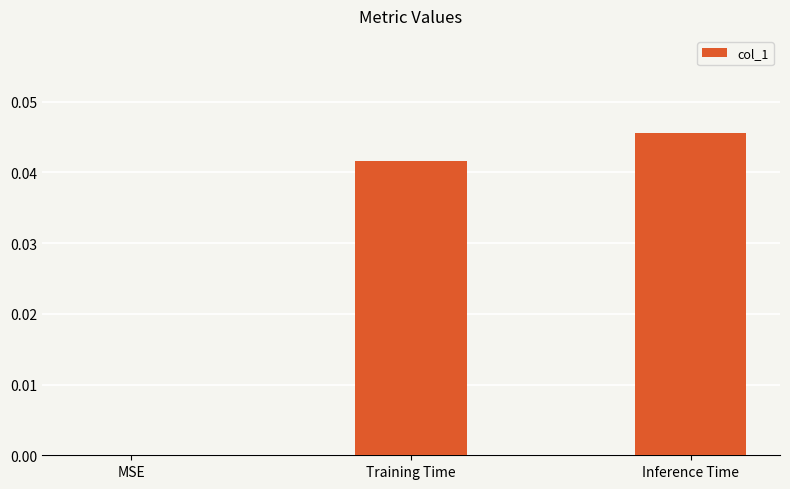

Between Inference Time and Training Time, which is larger?

Inference Time